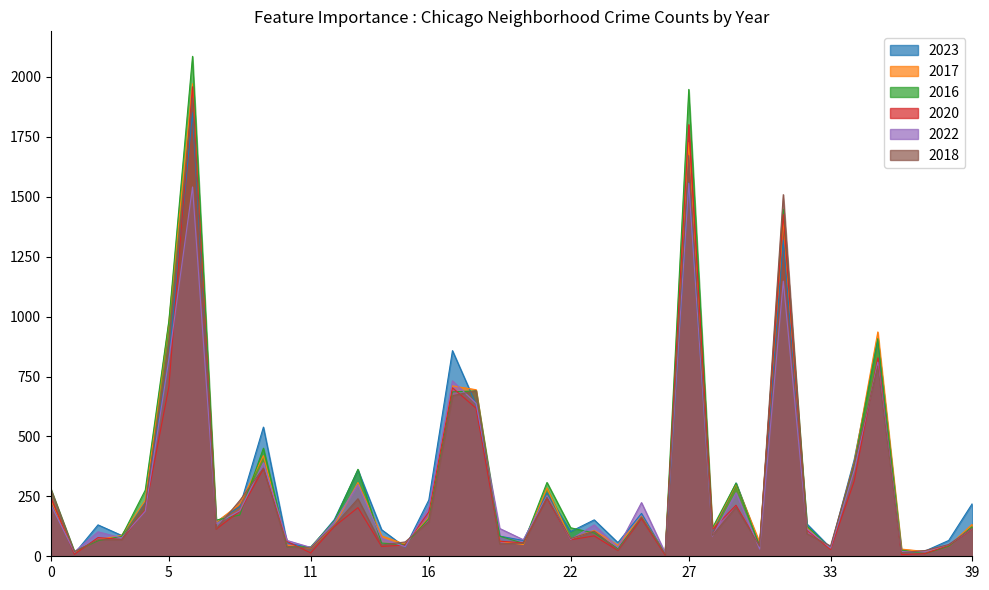

What is the minimum value shown in the chart?

5